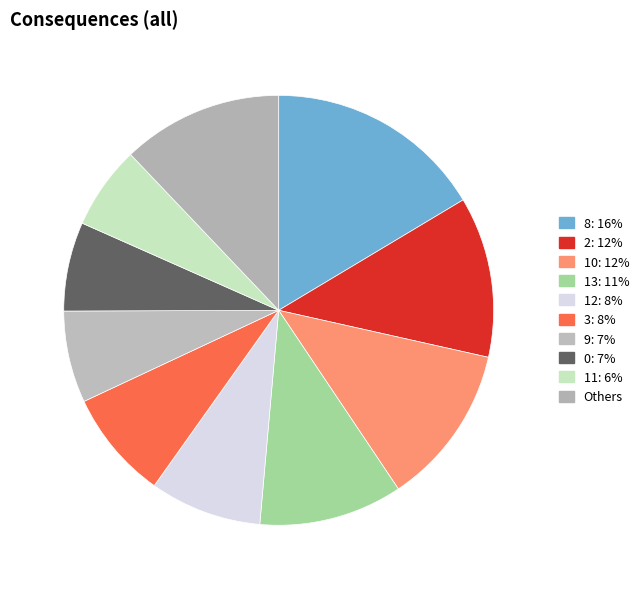

How many segments does this pie chart have?

10